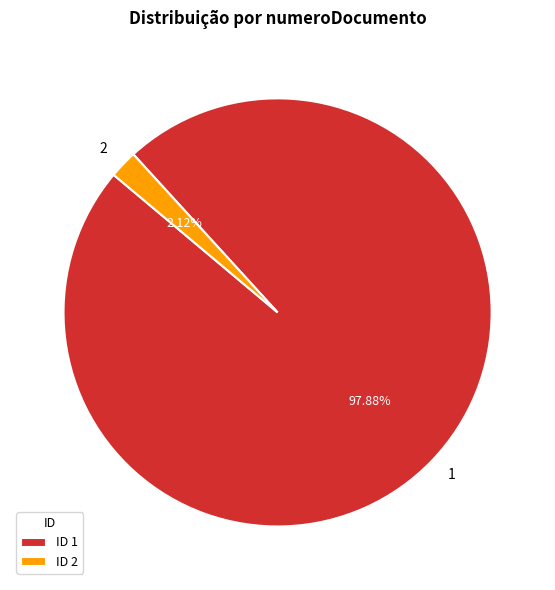

To the nearest percent, what is the difference between the largest and smallest slice percentages?

96%